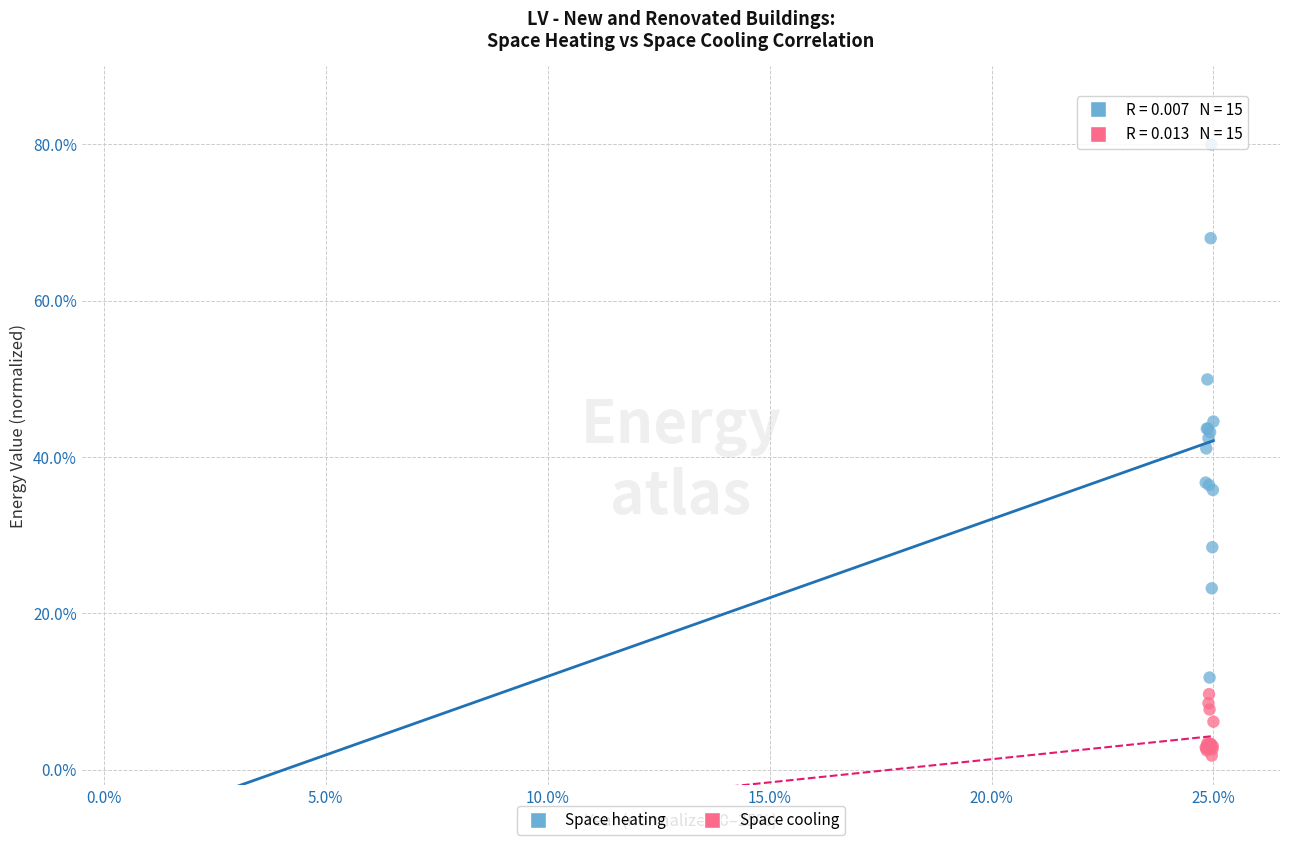

Which series reaches the minimum Y coordinate?

Space cooling